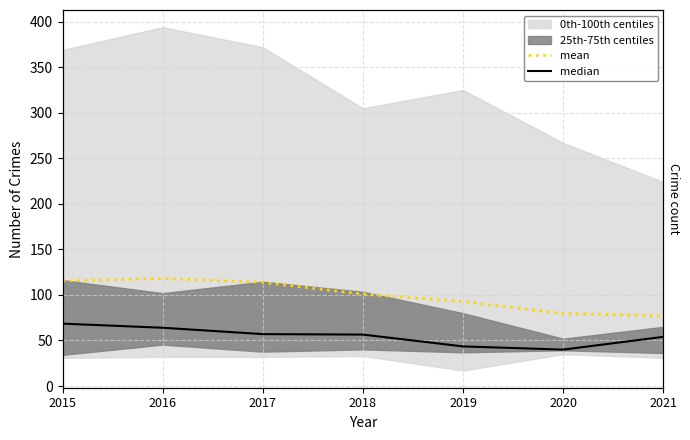

The mean series shows 113.8 at 2017. True or false?

True